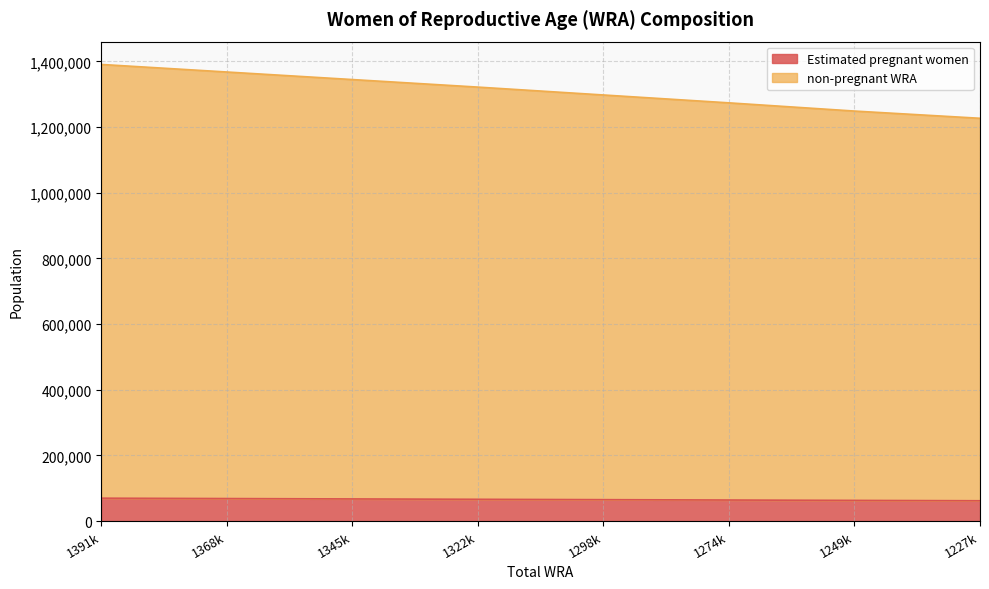

What is the highest value of the Estimated pregnant women series?

69595.8